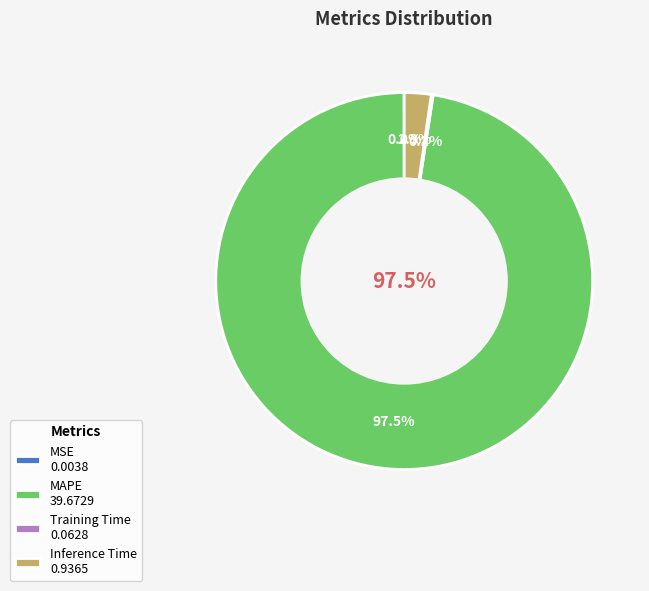

What is the change in value from MAPE to Inference Time?

-38.7